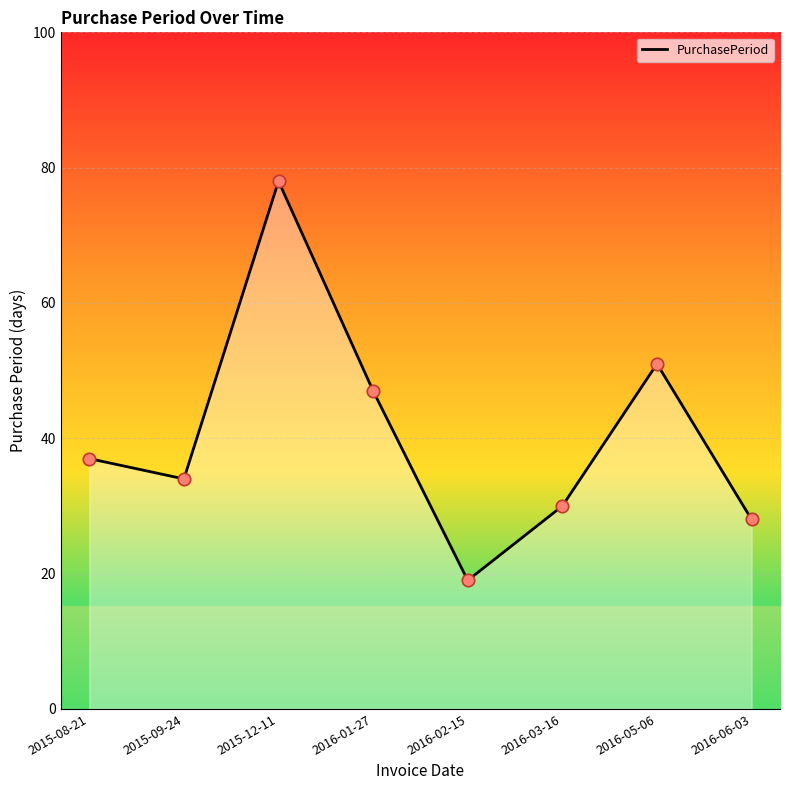

Approximately how many times larger is the value at 2015-08-21 compared to 2016-05-06?

0.7